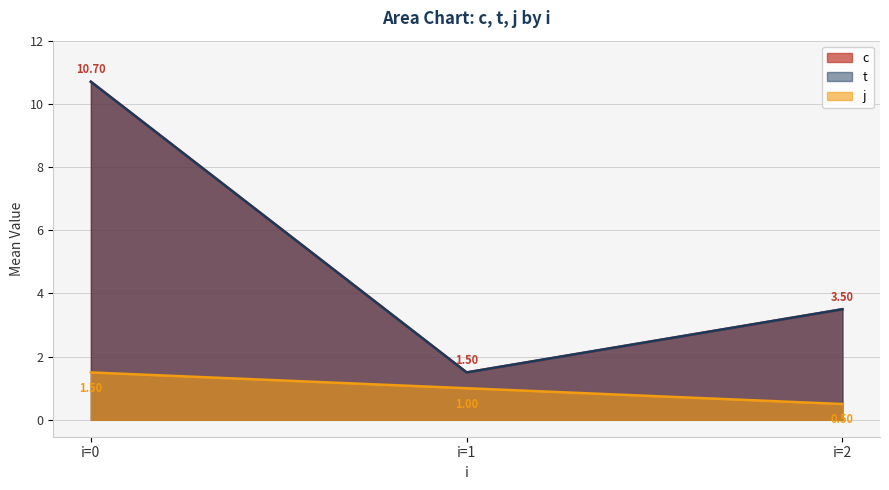

What is the sum of the t values at 3 and 0?

12.2